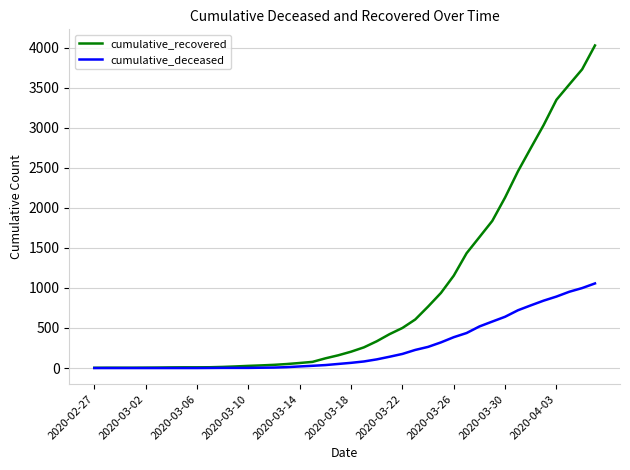

Which series has the largest total across all categories?

cumulative_recovered